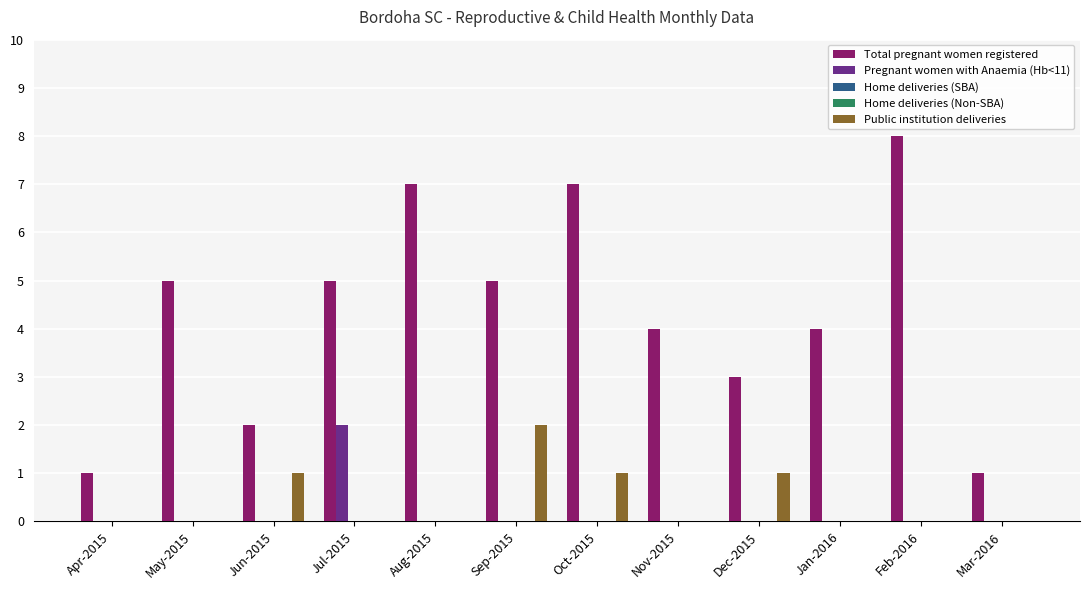

How many categories are shown in the chart?

12